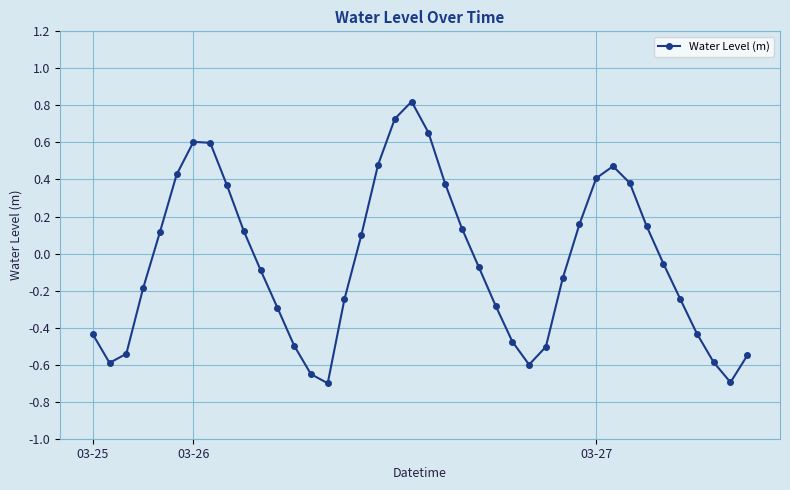

How many points are lower than both their immediate neighbors (excluding endpoints)?

4